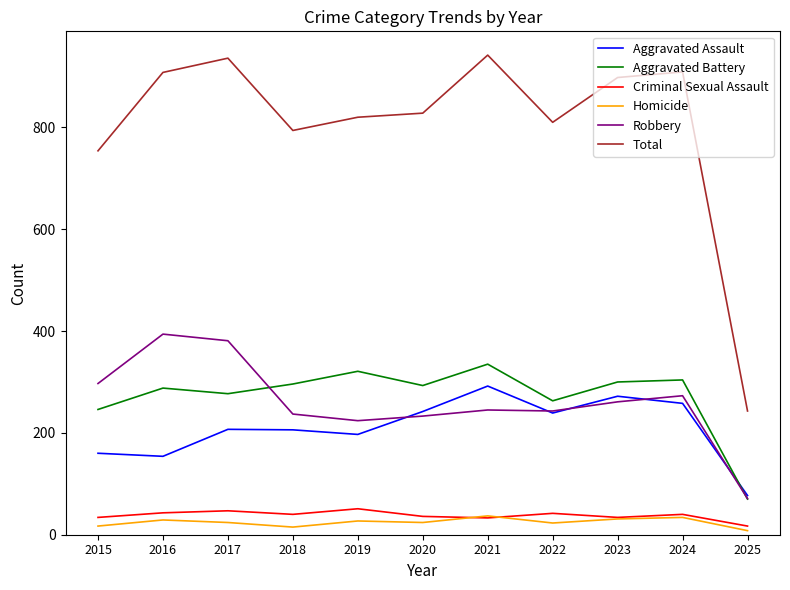

True or false: Total and Criminal Sexual Assault intersect in this chart.

False